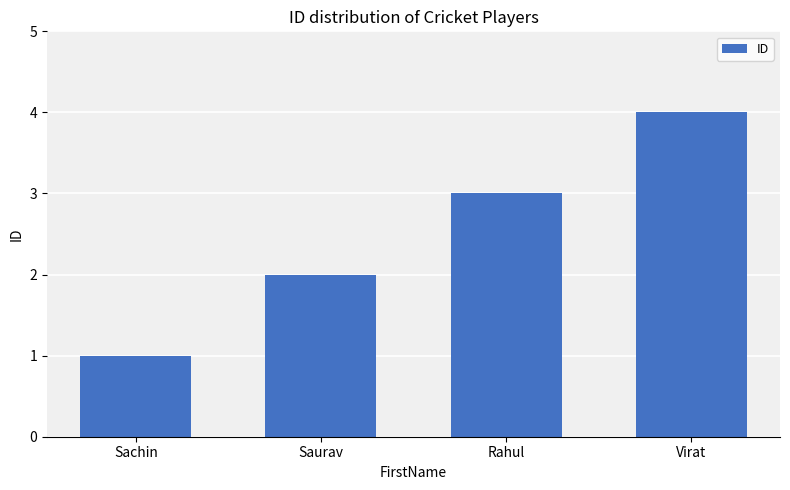

What is the difference between the maximum and minimum values?

3